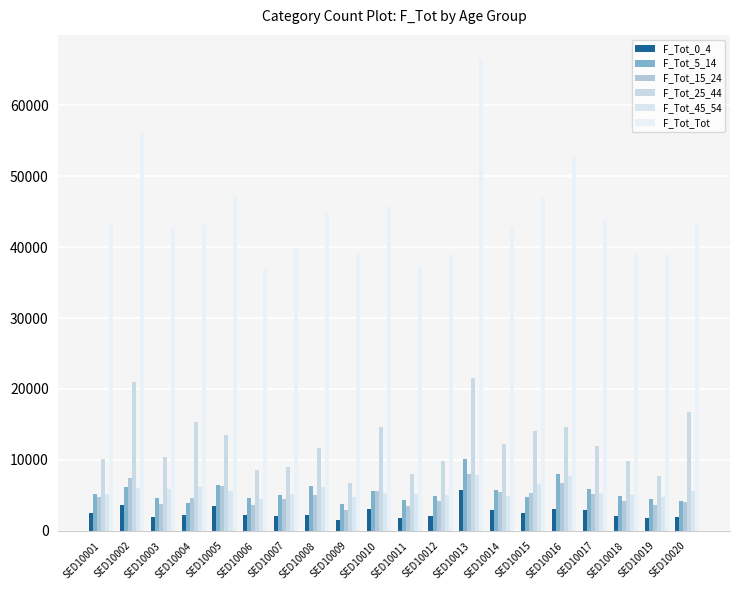

Is it true that F_Tot_45_54 equals 2129 at SED10016?

False